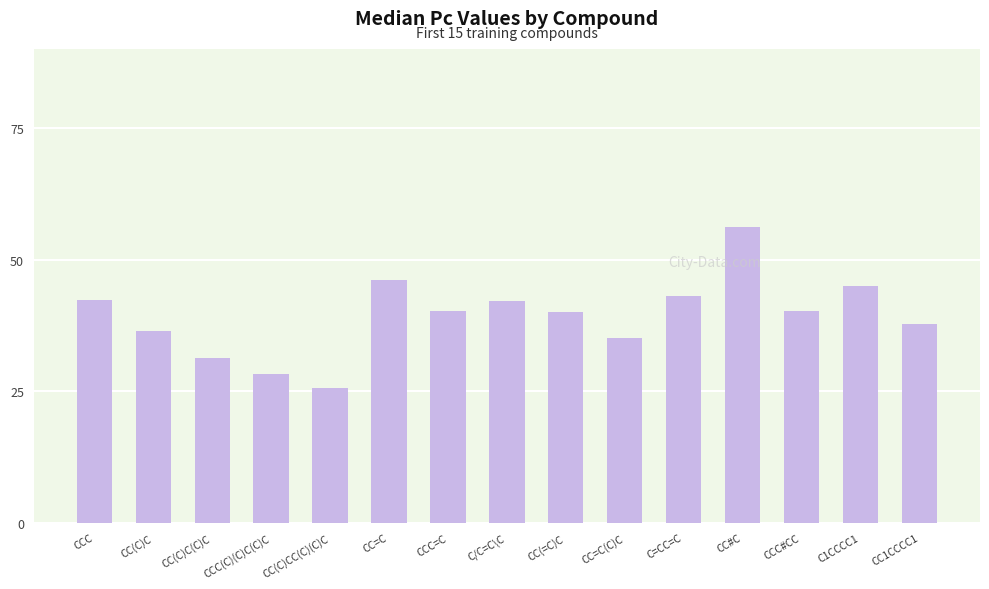

What is the sum of the values at CCC#CC and CCC?

82.6